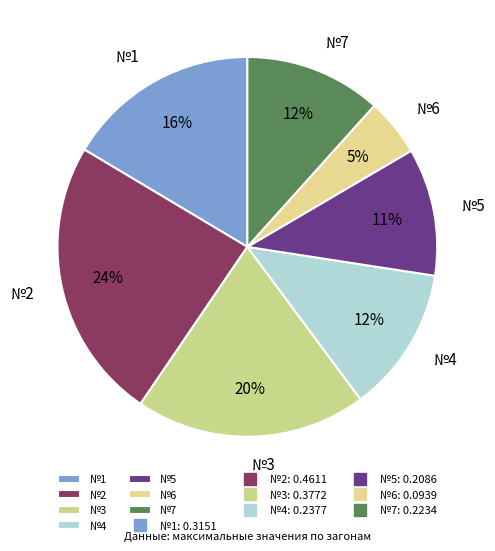

To the nearest percent, what is the average slice percentage?

14%